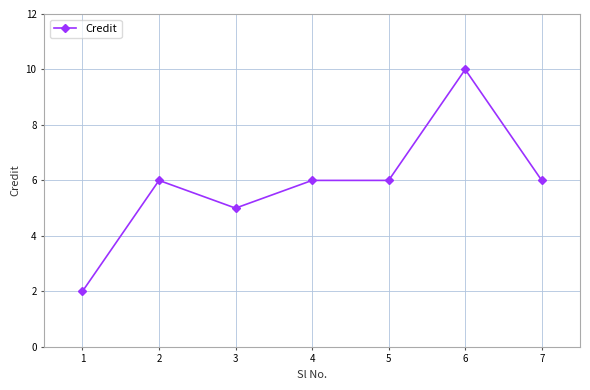

Reading left to right, transcribe all the data shown in this chart.

2	6	5	6	6	10	6